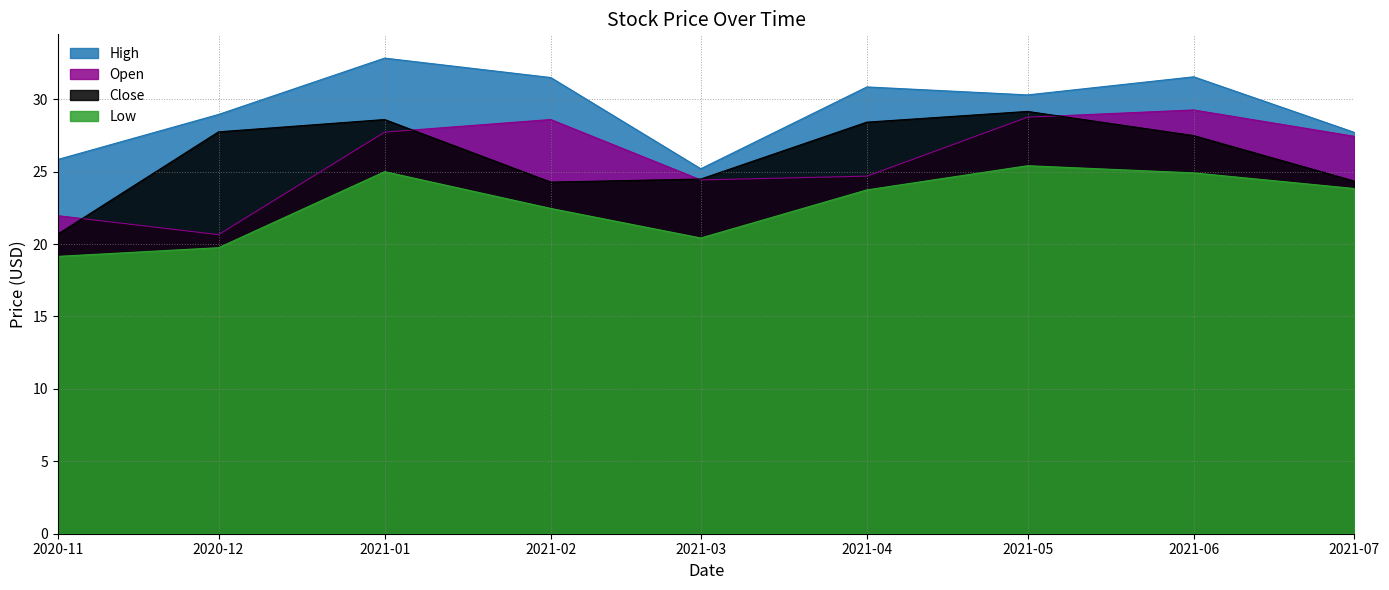

Which series changed the most between 2020-12 and 2021-02?

Open